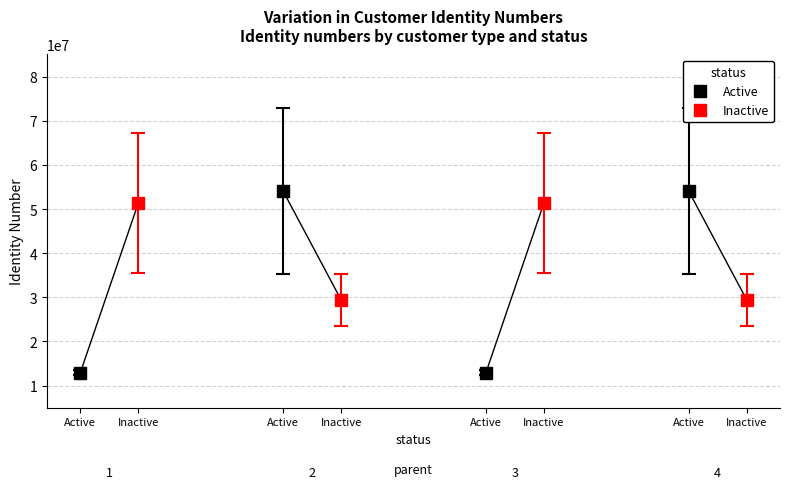

What is the highest value of the Inactive series?

67234325